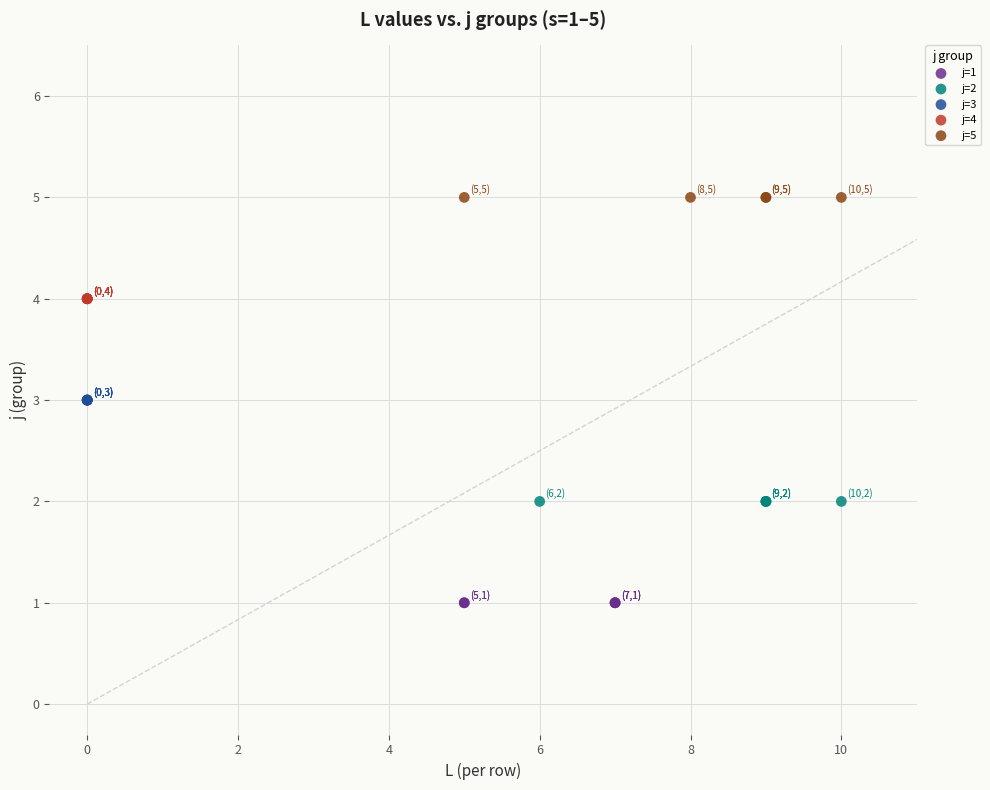

Which series contains the lowest Y value?

j=1